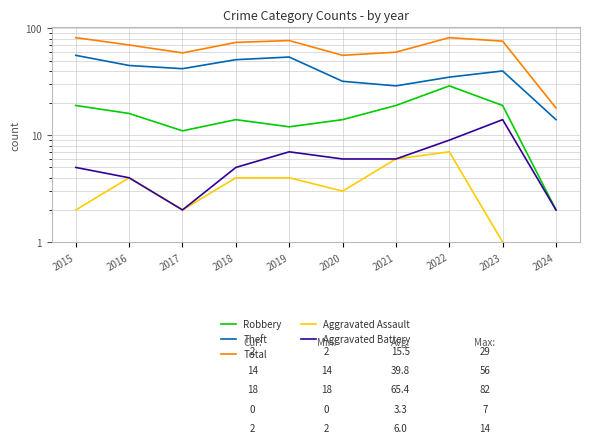

What is the value of the Aggravated Assault point at the 3rd from the left?

2